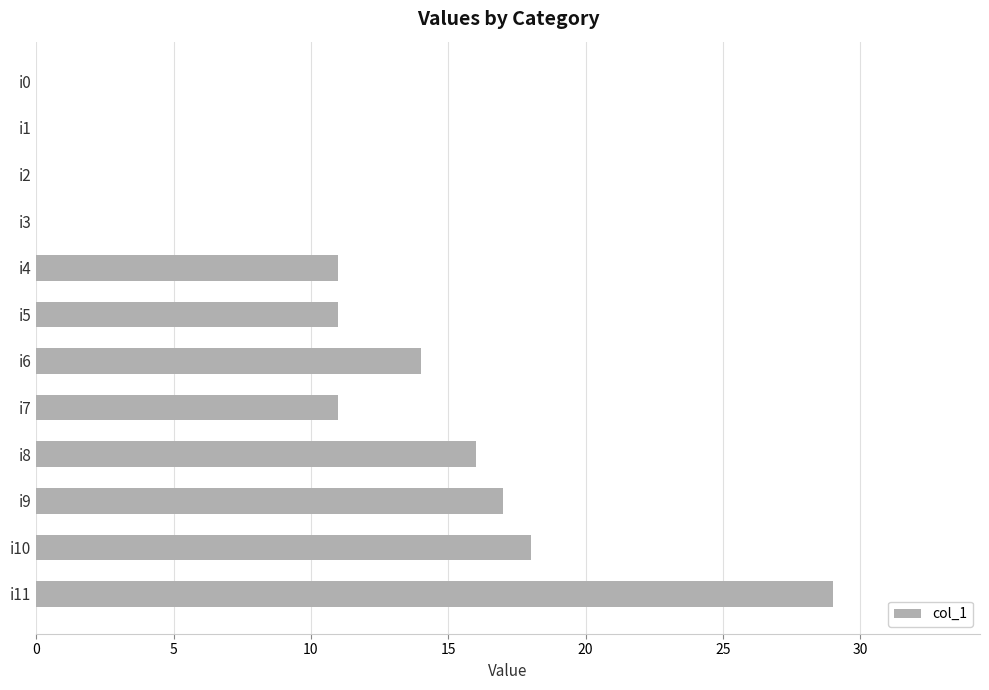

Which label corresponds to the largest value in the chart?

i11